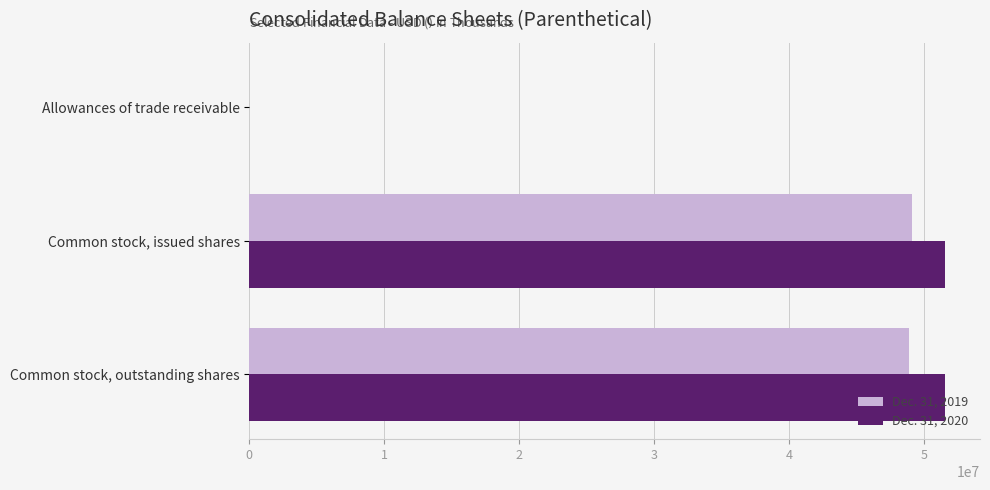

Is it true that Dec. 31, 2019 equals 21625993 at Common stock, outstanding shares?

False